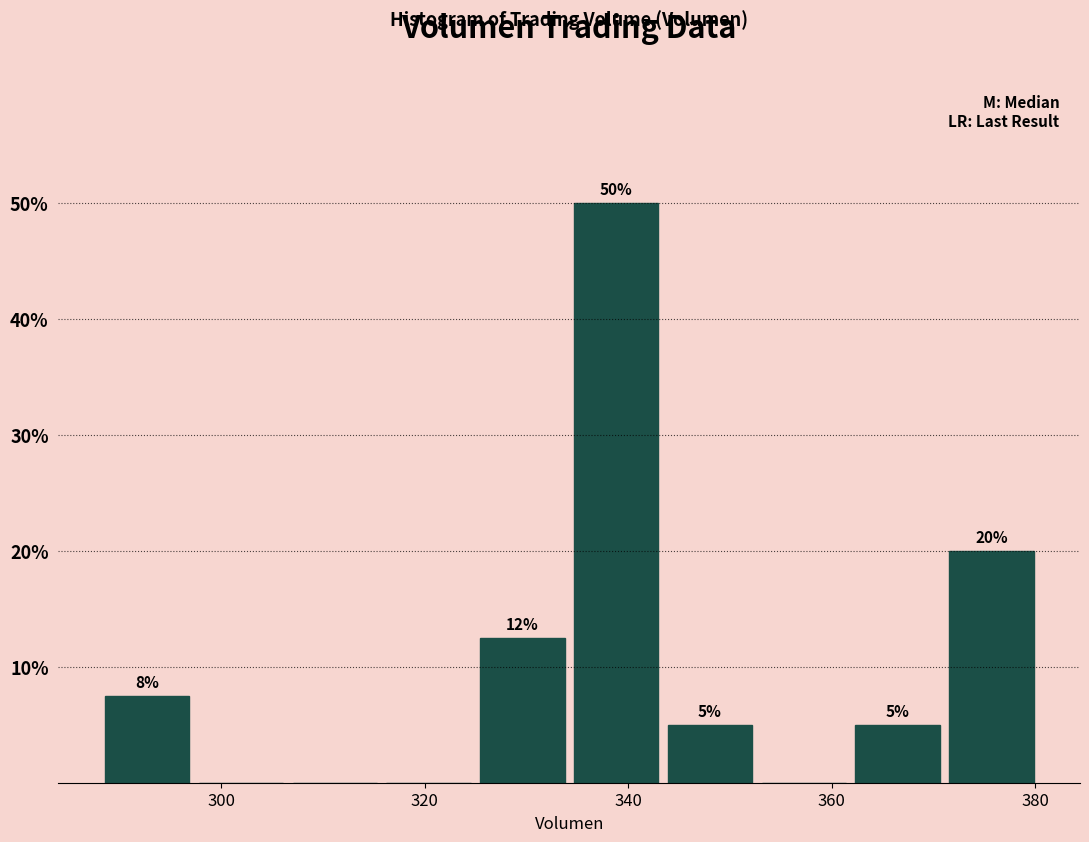

Which range on the x-axis has the tallest bar?

334 to 344